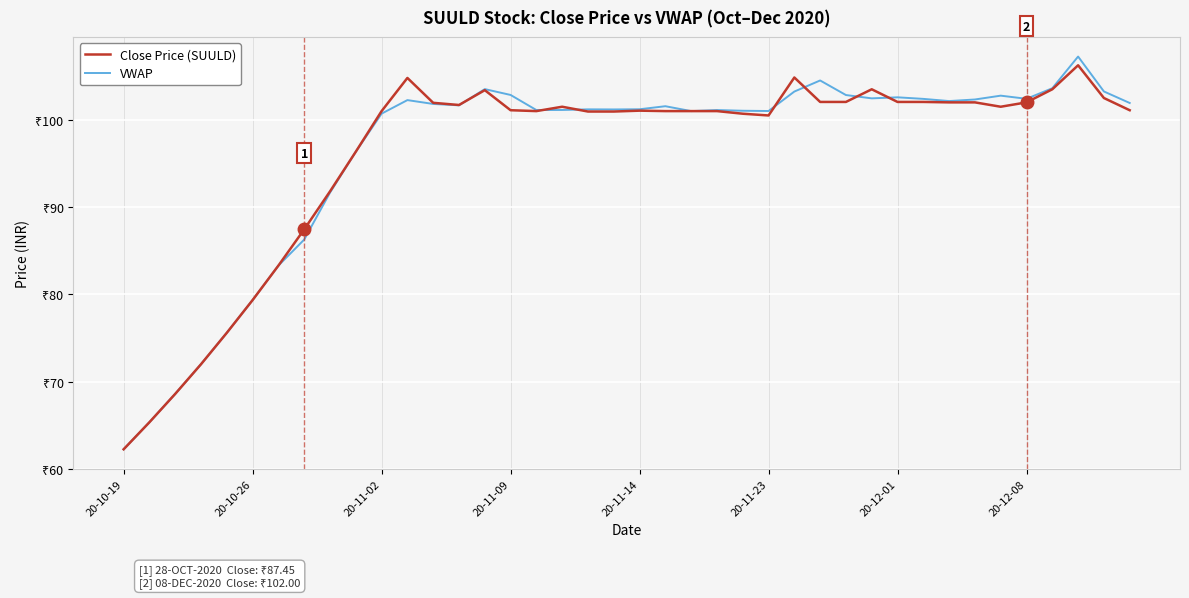

Does the chart have visible grid lines?

Yes